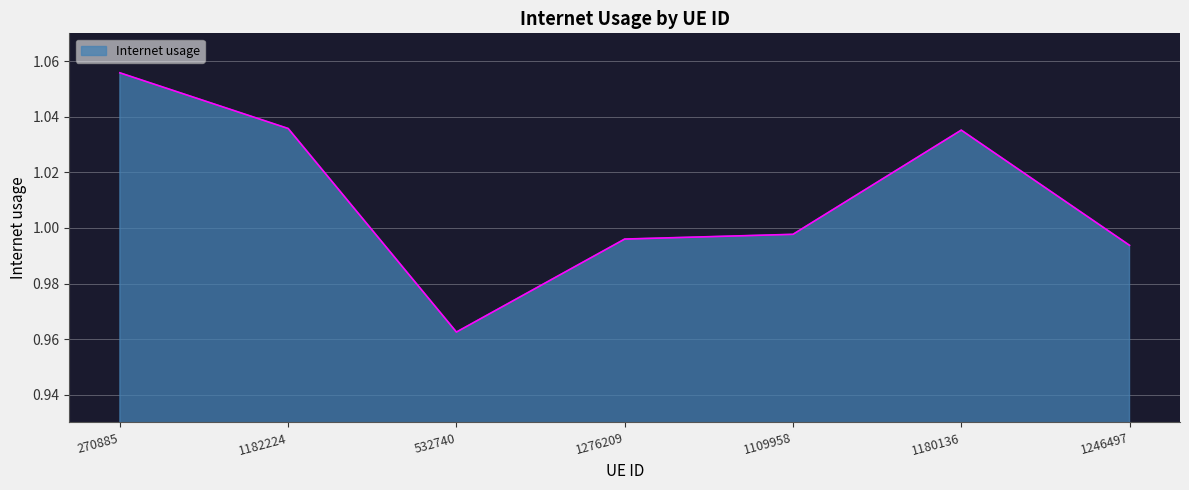

Count the number of categories in the chart.

7